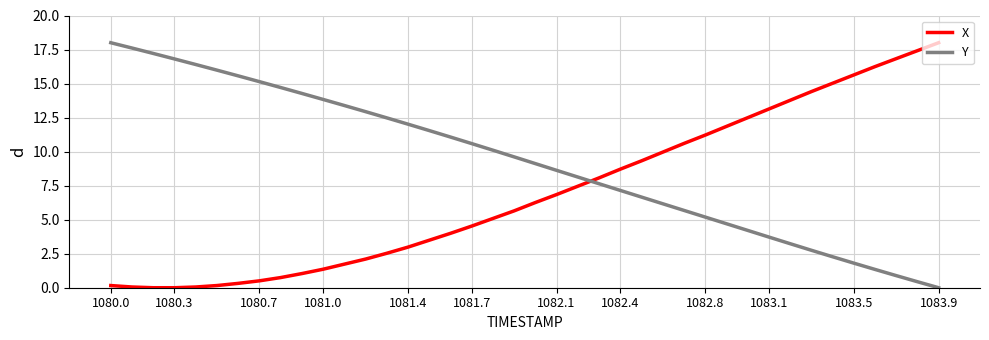

What is the maximum value shown in the chart?

18.0